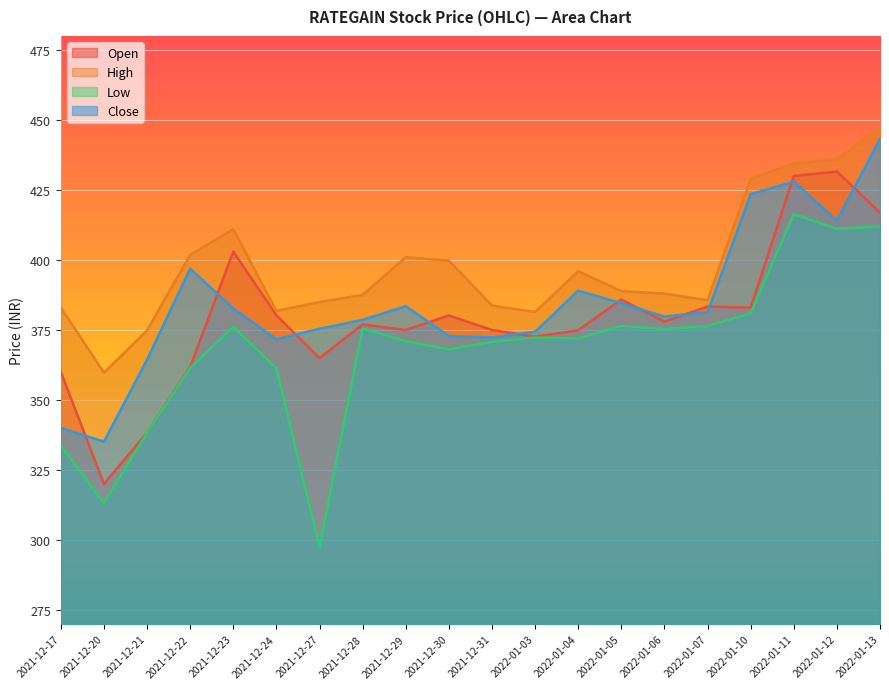

Is the value of High at 2022-01-12 greater than the value of Close at 2021-12-21?

Yes